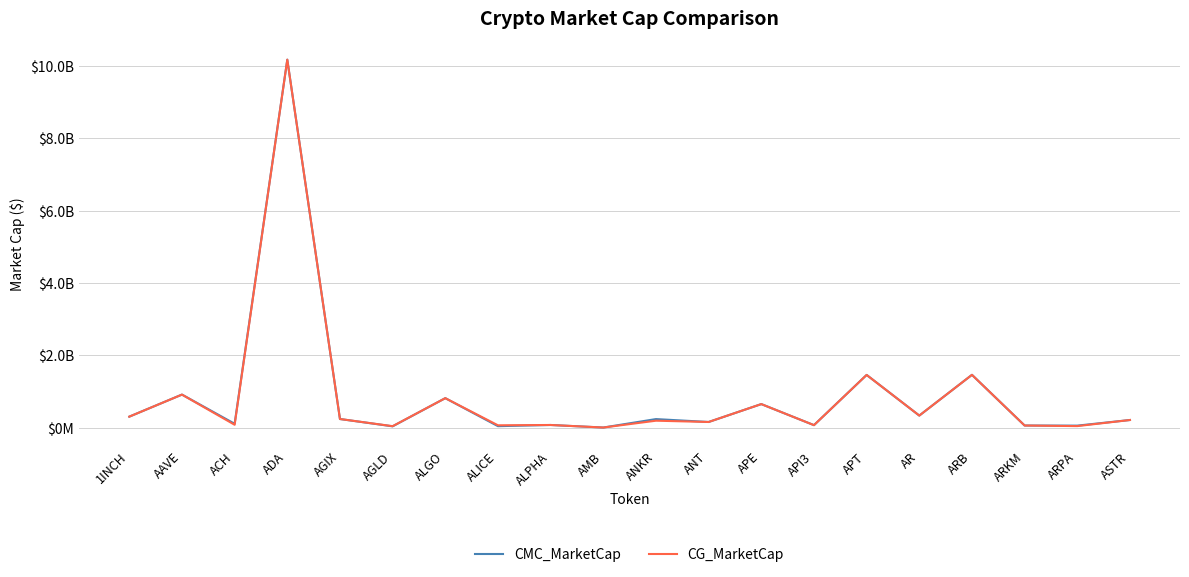

What are all the series names shown in the legend?

CMC_MarketCap, CG_MarketCap